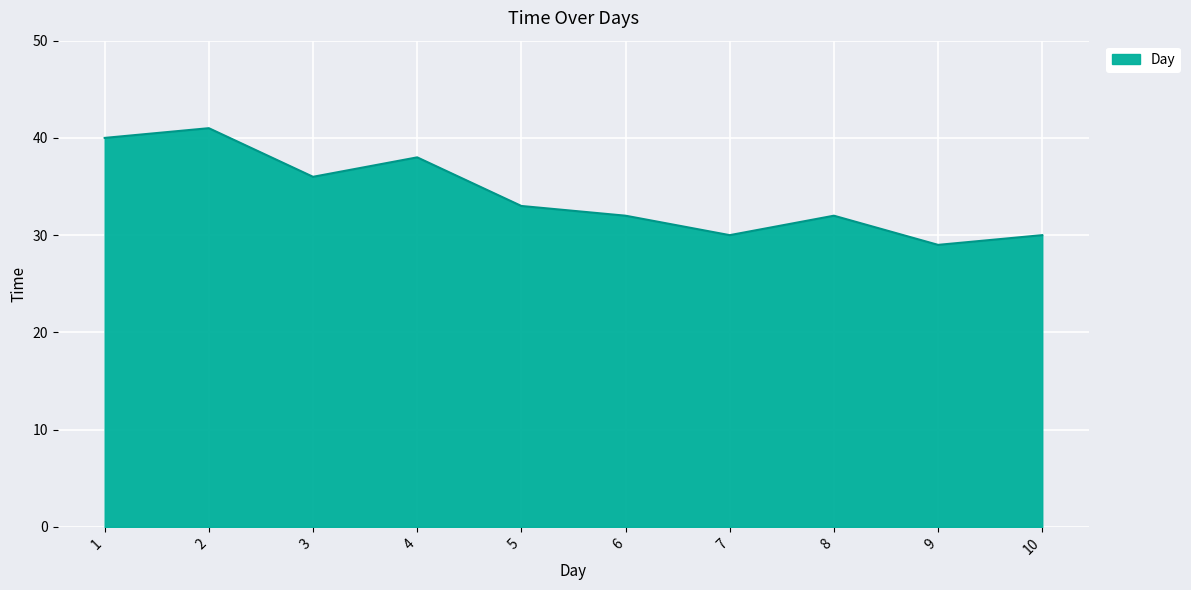

Reading right to left, list all the values displayed in this chart.

30	29	32	30	32	33	38	36	41	40